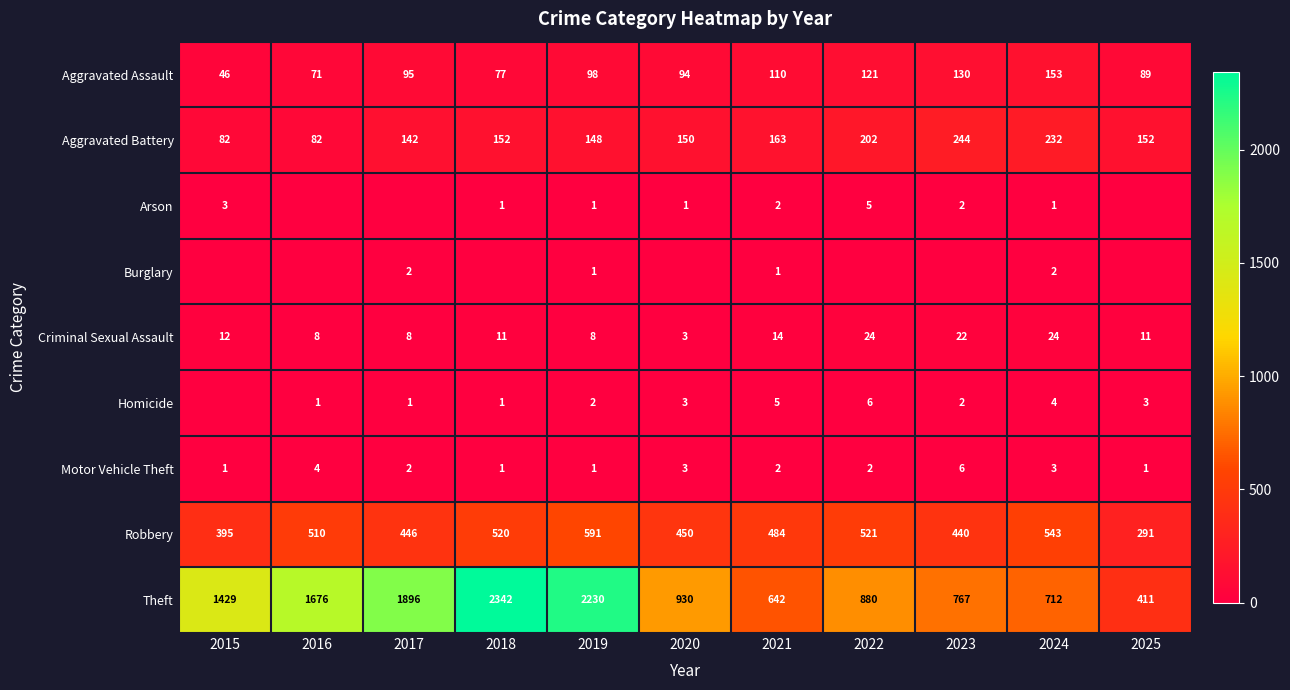

Which category has the highest value across all series?

2018